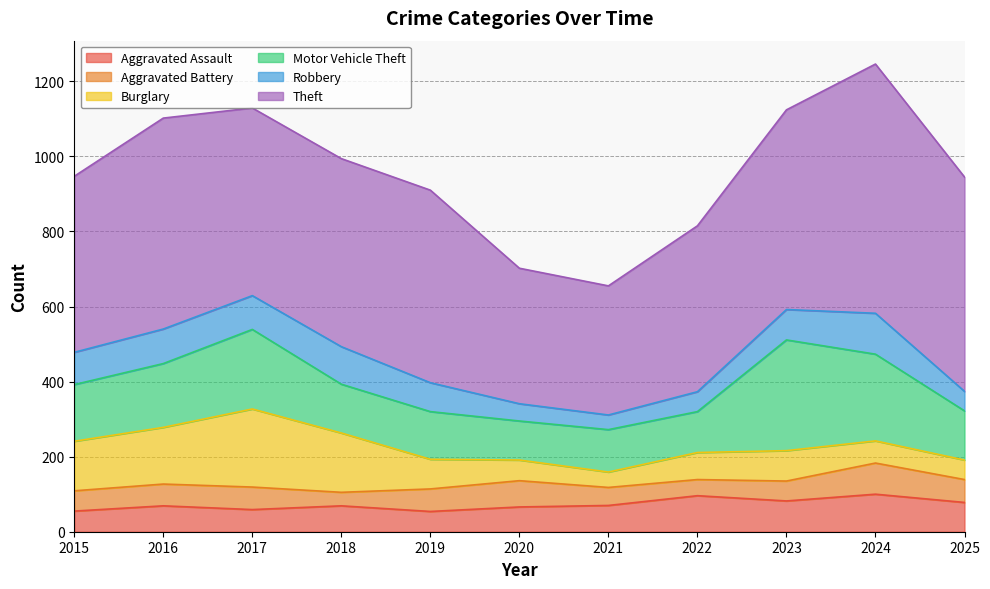

True or false: Aggravated Battery has a value of 60 at 2017.

True